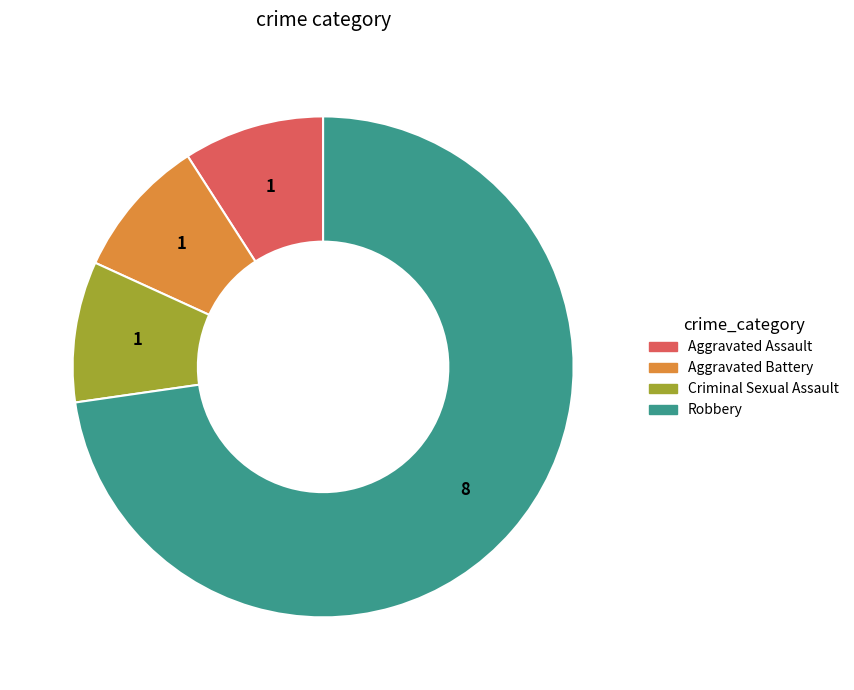

Is there any slice that represents more than half of the pie?

Yes